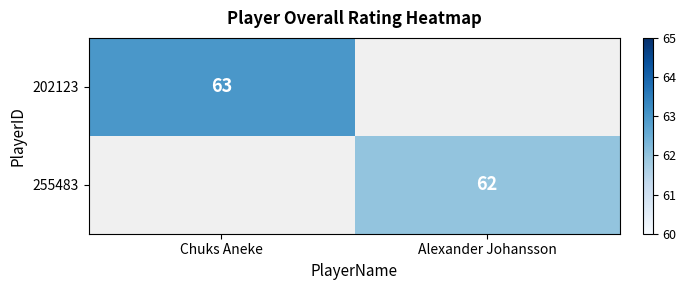

Which label corresponds to the largest value in the chart?

Chuks Aneke